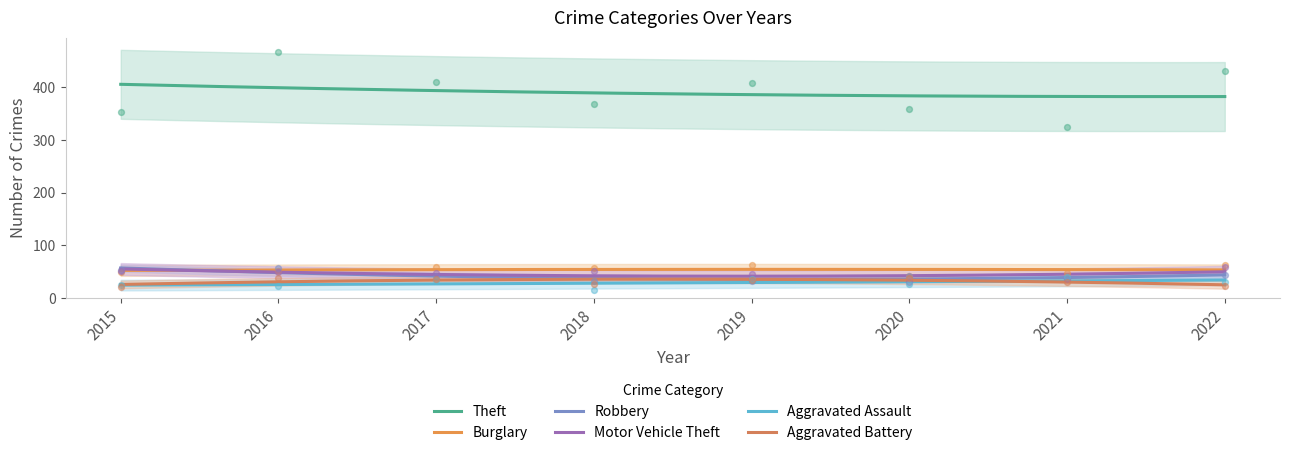

Which series has the largest Y range (max minus min)?

Theft